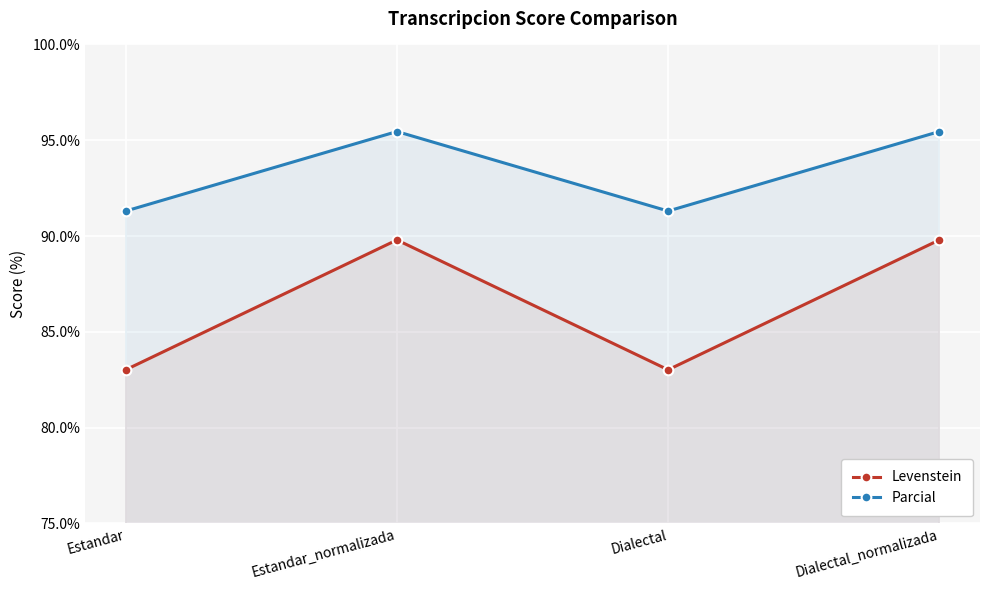

How many lines are shown in the chart?

2